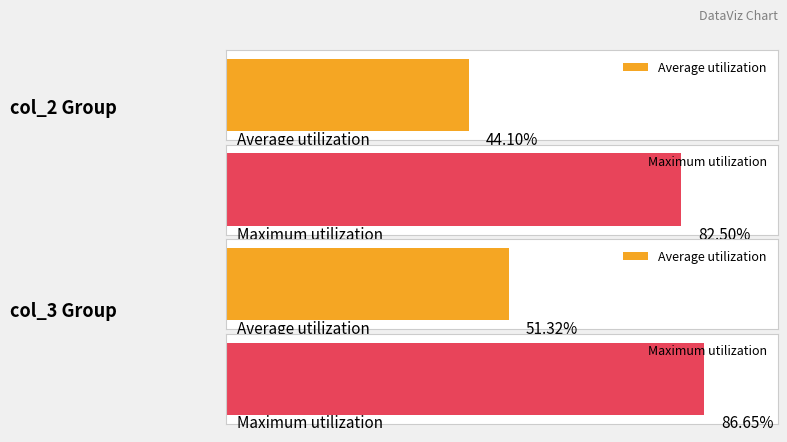

Between 0 and 14, which is larger?

14